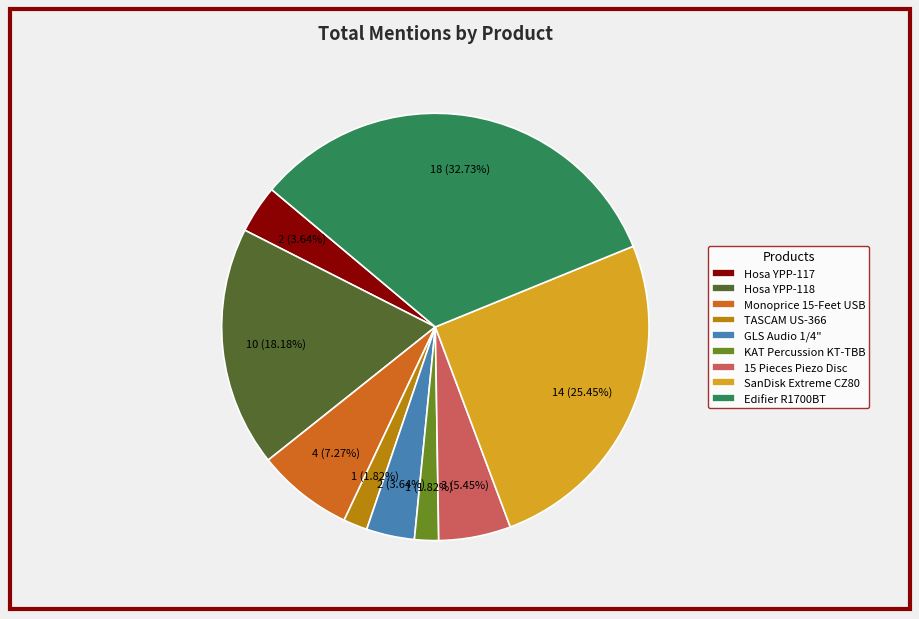

What is the ratio of the value at Hosa YPP-118 to the value at Hosa YPP-117?

5.0